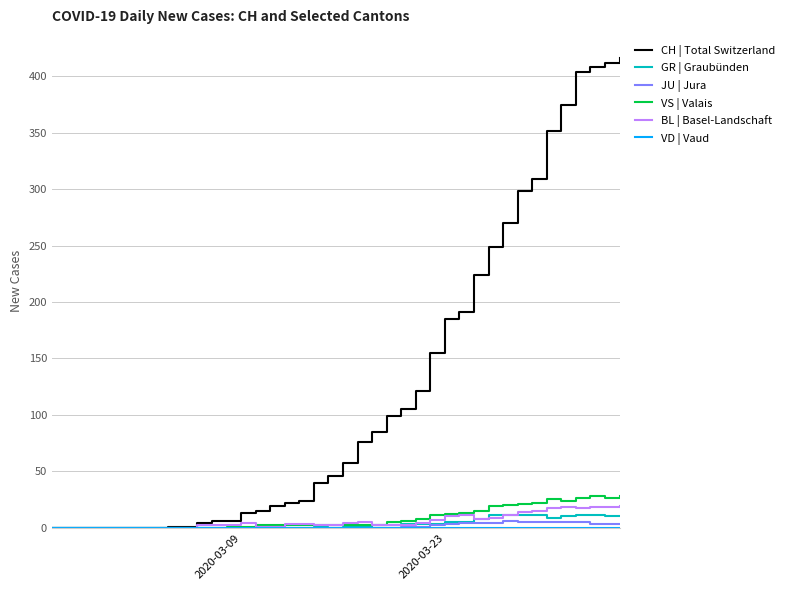

Which series has the widest spread of values?

CH | Total Switzerland